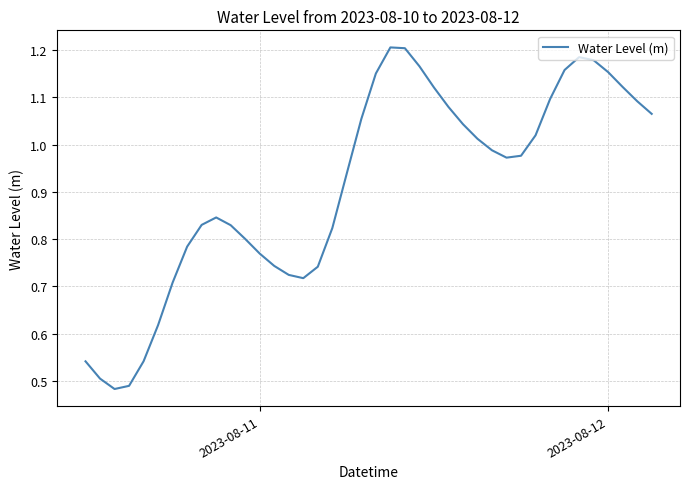

Does the chart display data point markers on the line(s)?

No